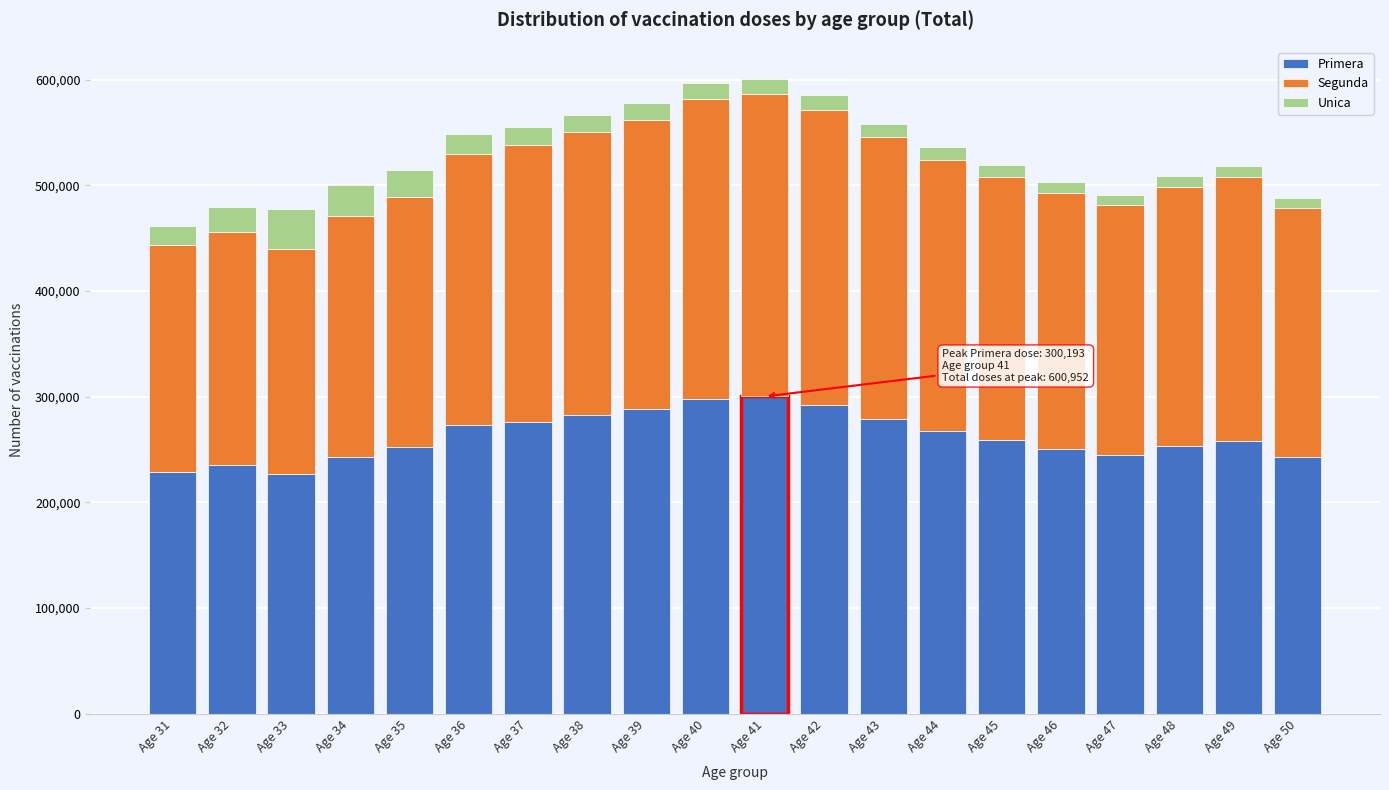

What is the average value of the Primera series?

262642